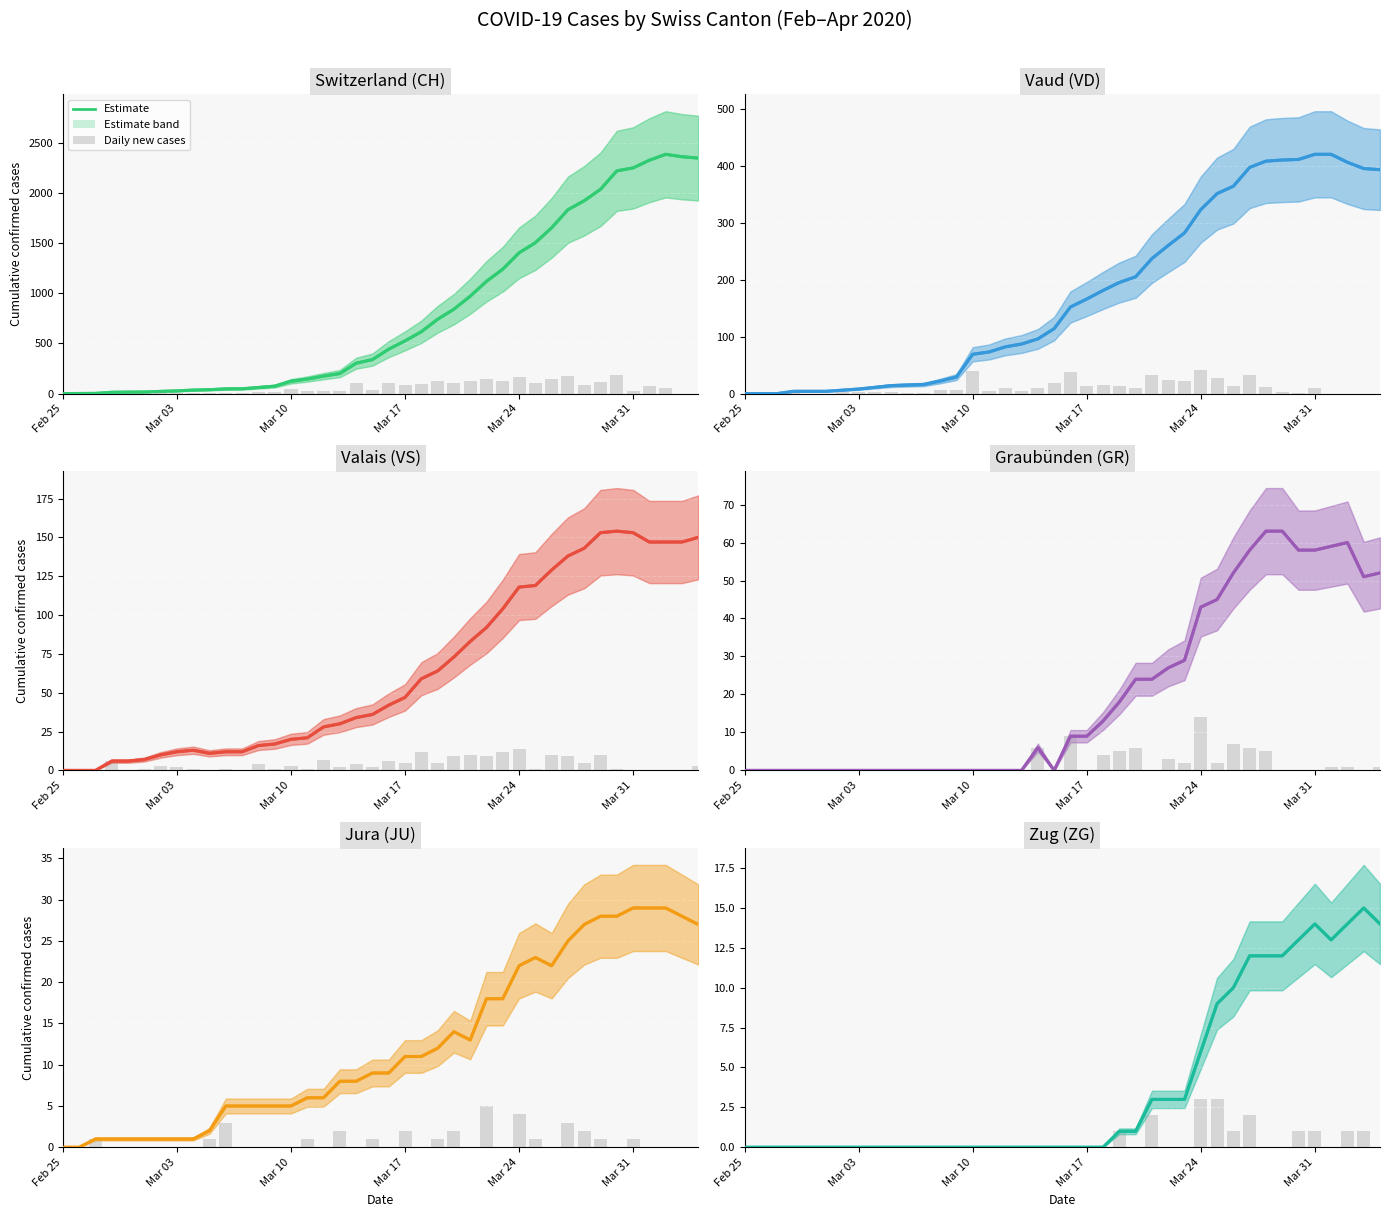

What is the sum of all VS values?

2553